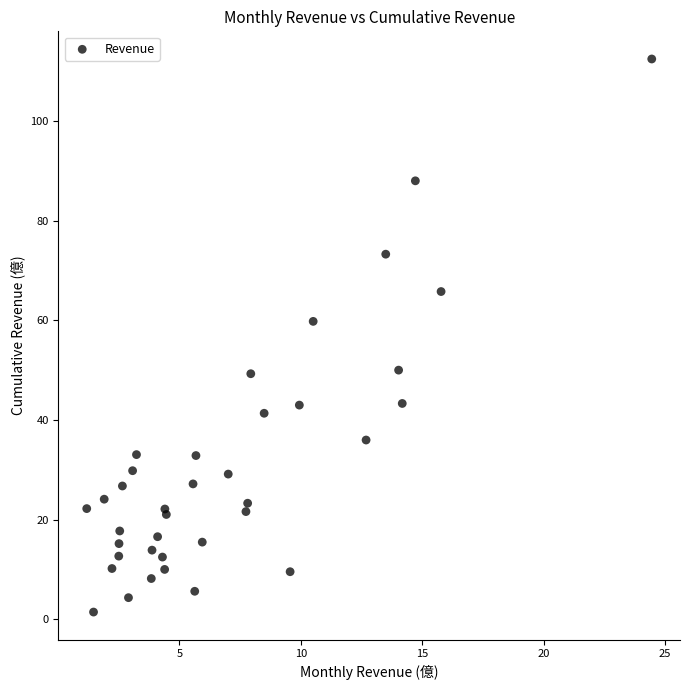

What Y value in the scatter plot is closest to 56?

59.8